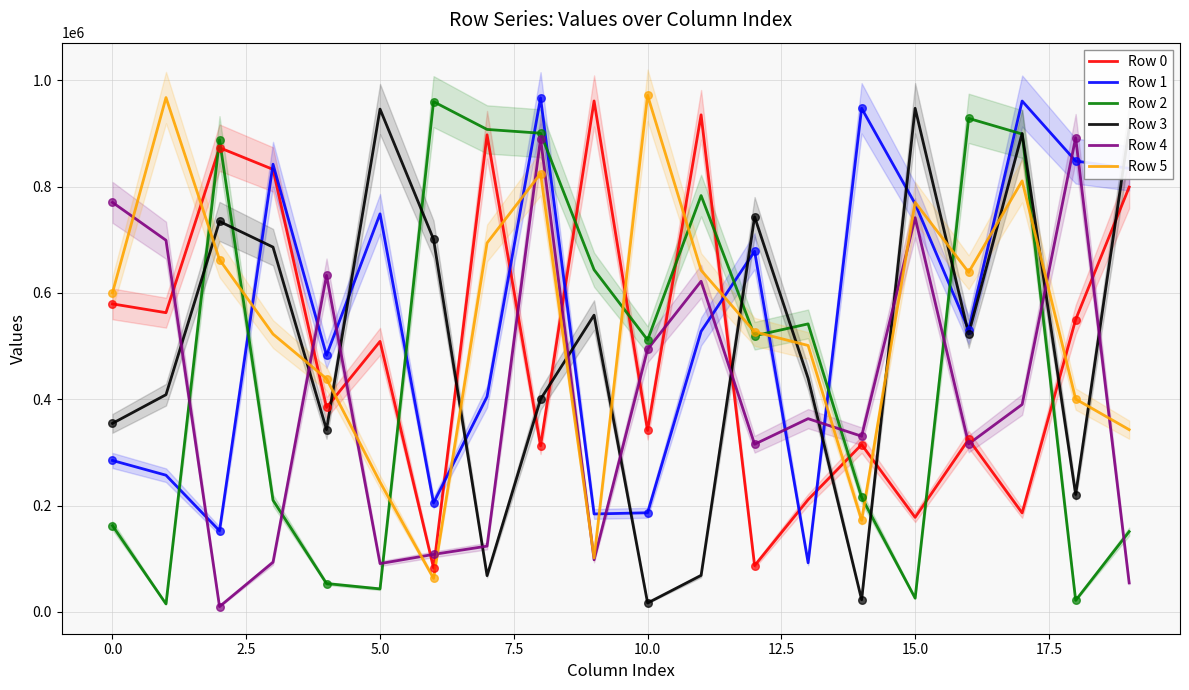

Which series reaches the minimum Y coordinate?

Row 4